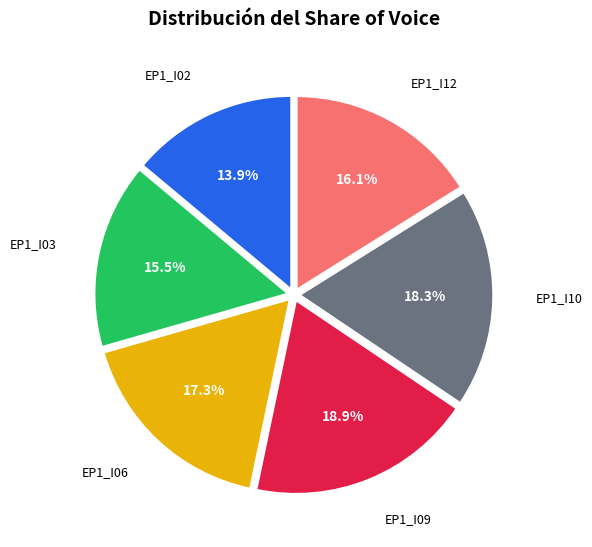

How many segments does this pie chart have?

6